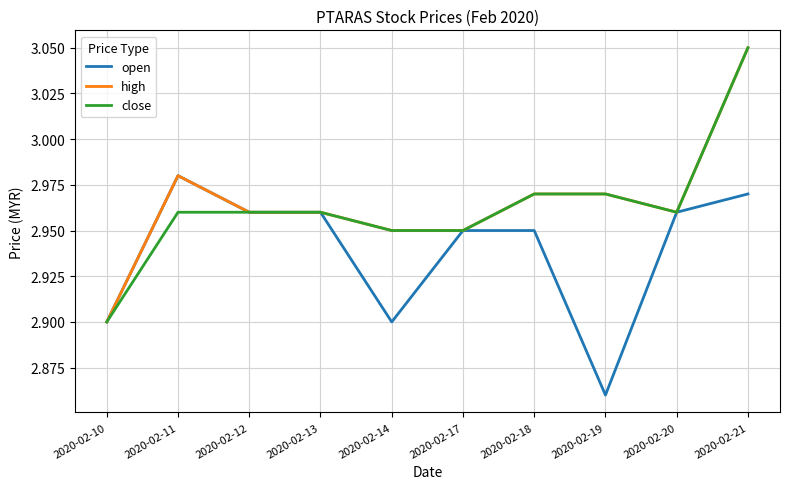

How many high values are between 2 and 3?

9